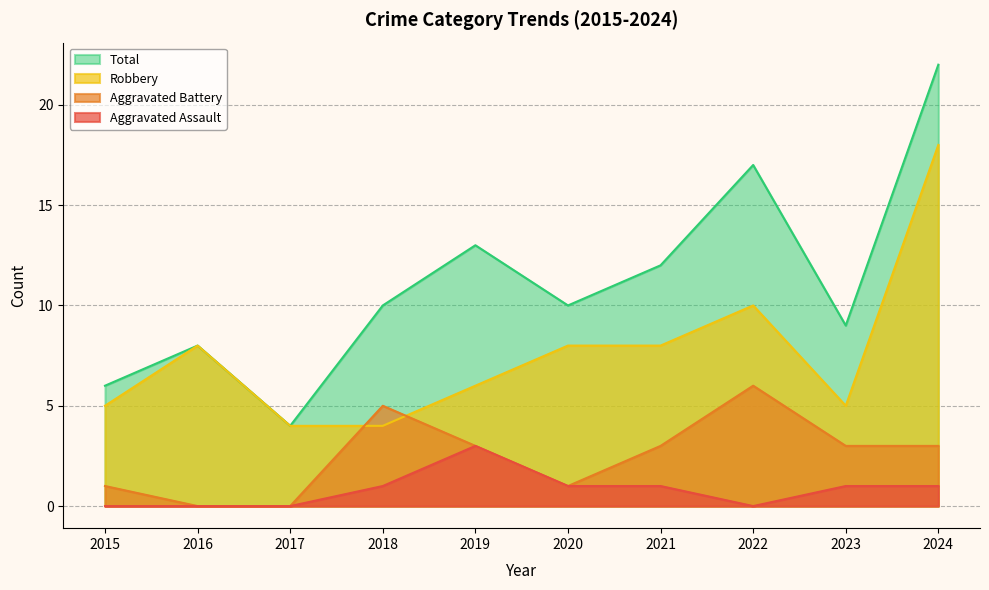

At which category does Robbery reach its first local peak?

2016